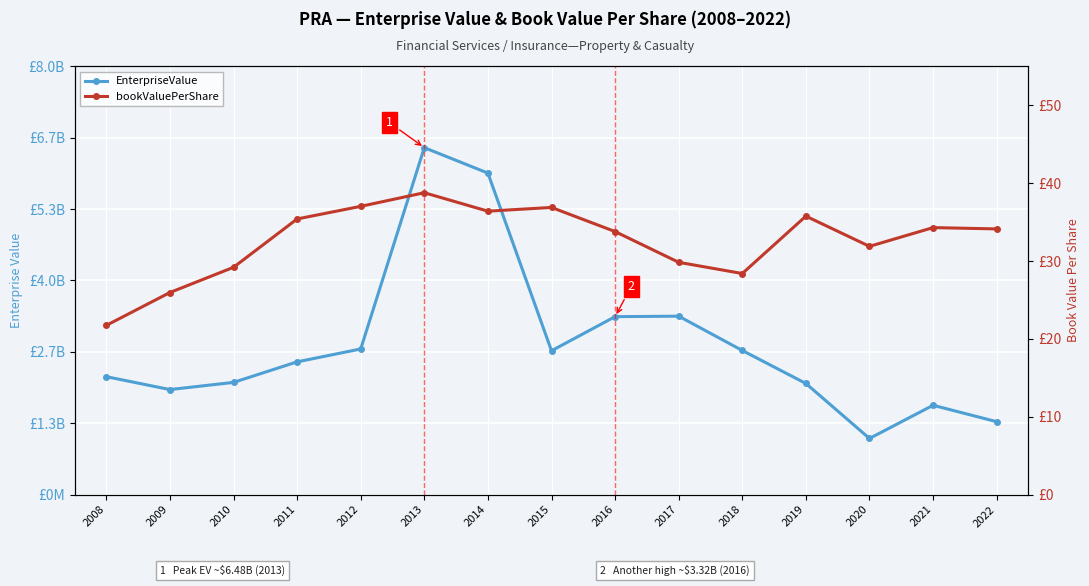

What is the difference between the EnterpriseValue values at 2019 and 2009?

113780520.0